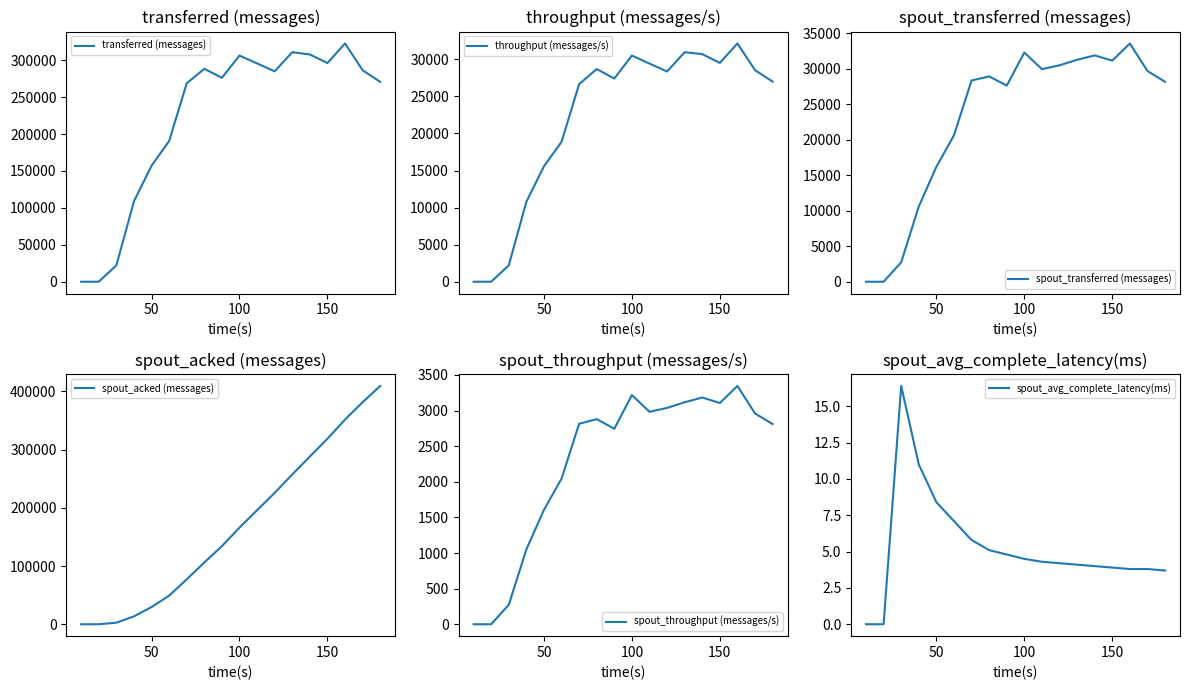

Where is spout_avg_complete_latency(ms) nearest to the value 8?

50